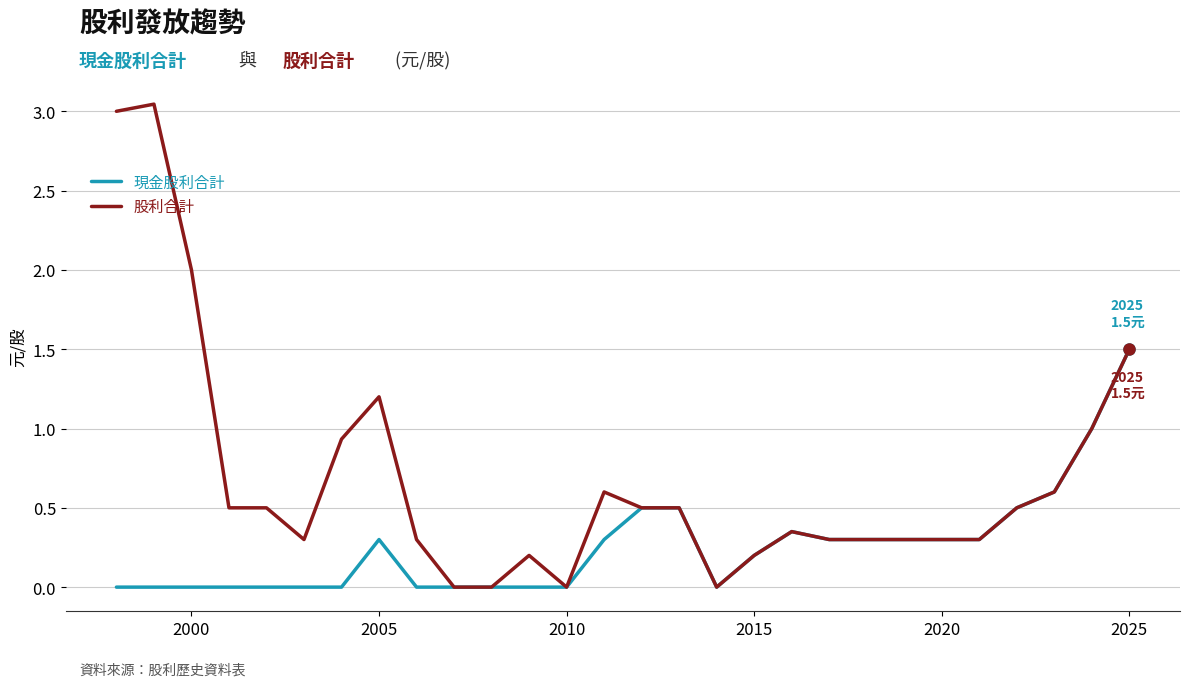

Between 12 and 14, which is larger?

12